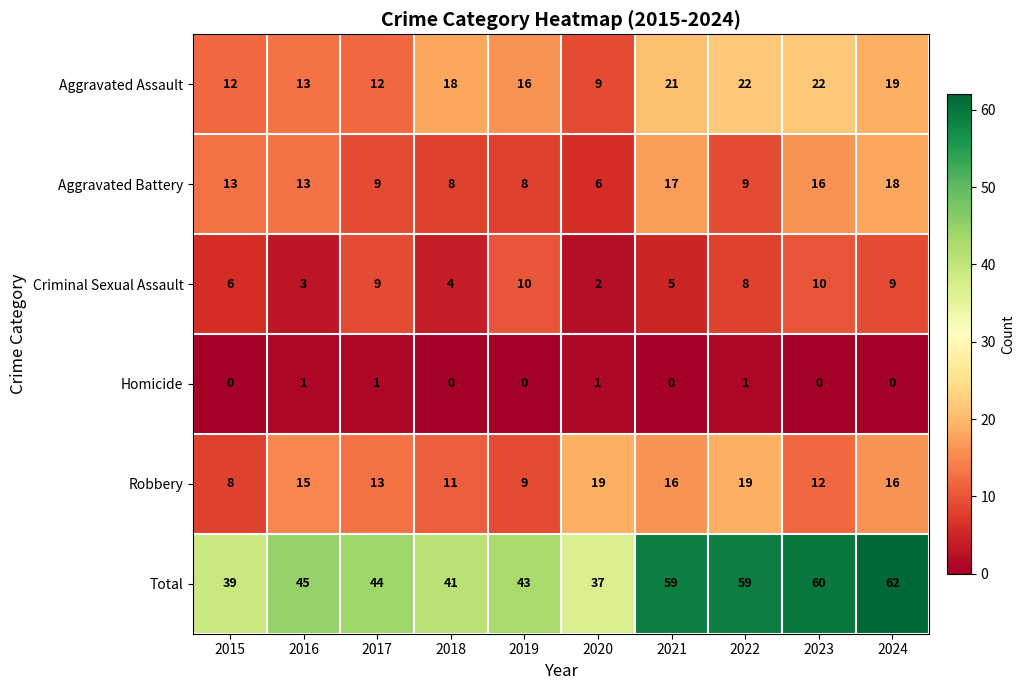

The Aggravated Battery series shows 2 at 2018. True or false?

False